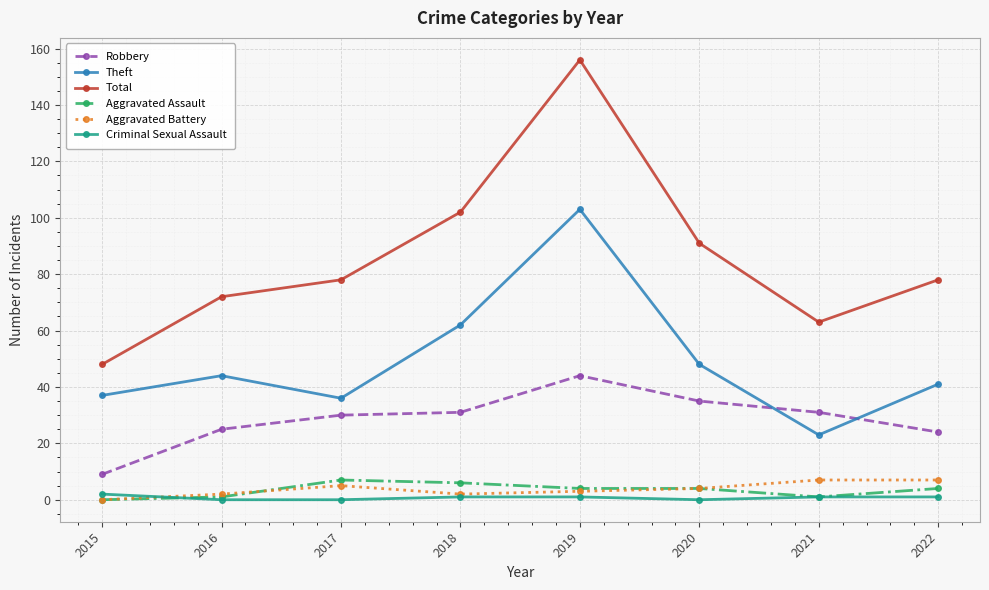

What value does the Aggravated Battery series have at 2019?

3